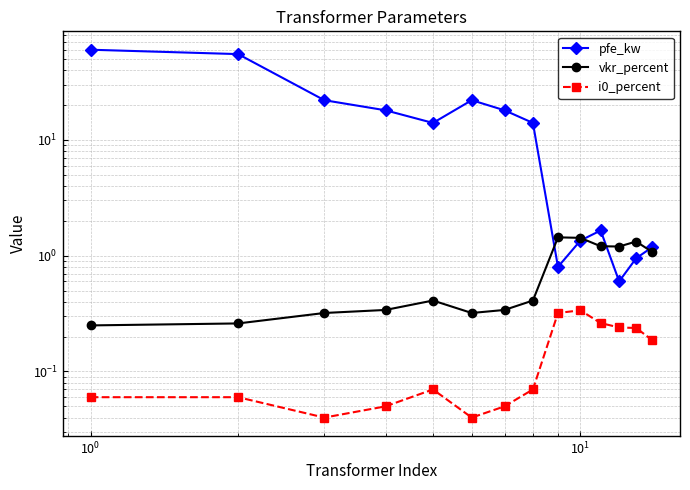

At how many categories does at least one series exceed 29?

2